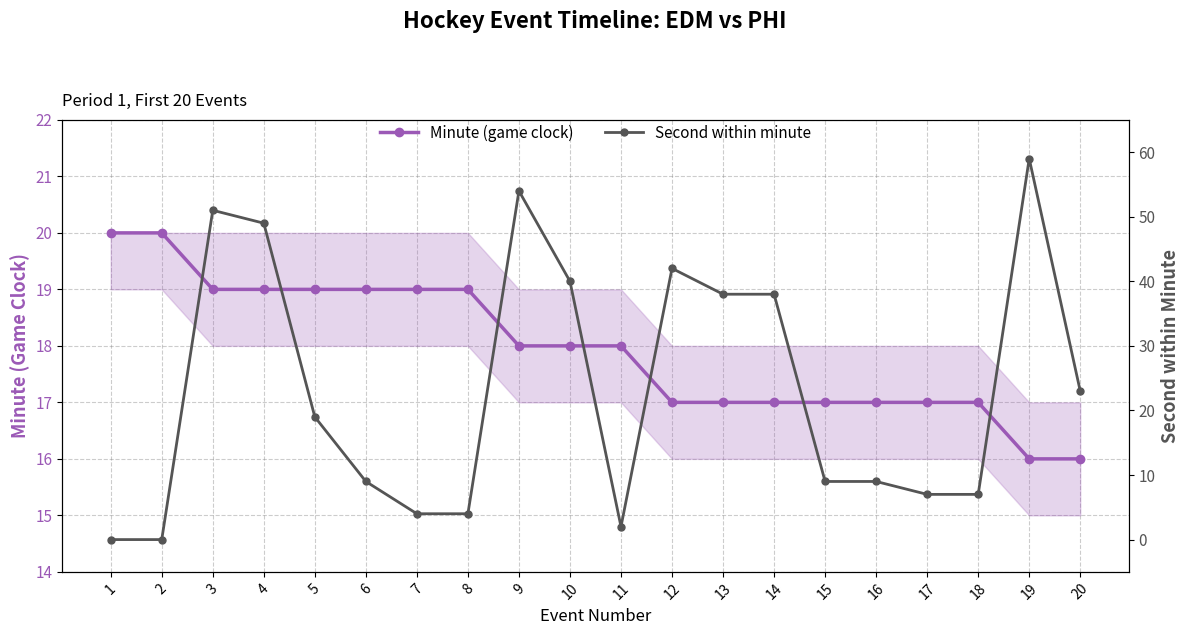

Reading left to right, what are all the values shown in this chart?

Minute (game clock): 1=20	2=20	3=19	4=19	5=19	6=19	7=19	8=19	9=18	10=18	11=18	12=17	13=17	14=17	15=17	16=17	17=17	18=17	19=16	20=16
Second within minute: 1=0	2=0	3=51	4=49	5=19	6=9	7=4	8=4	9=54	10=40	11=2	12=42	13=38	14=38	15=9	16=9	17=7	18=7	19=59	20=23